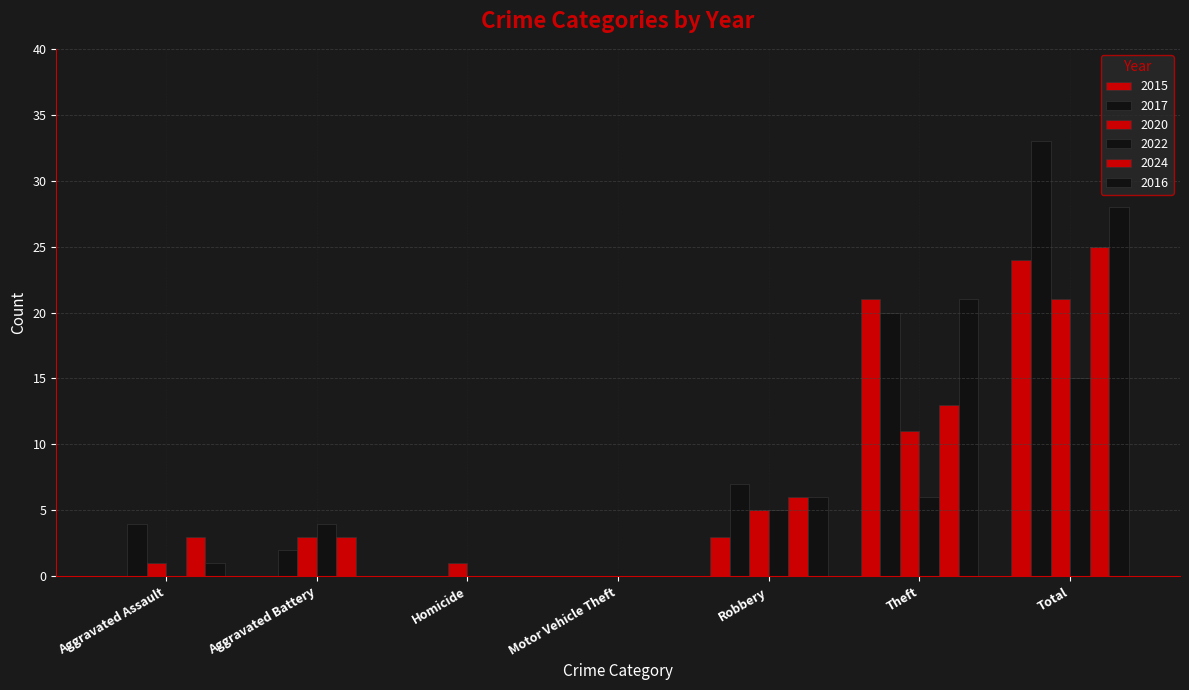

How many groups of bars are there?

7